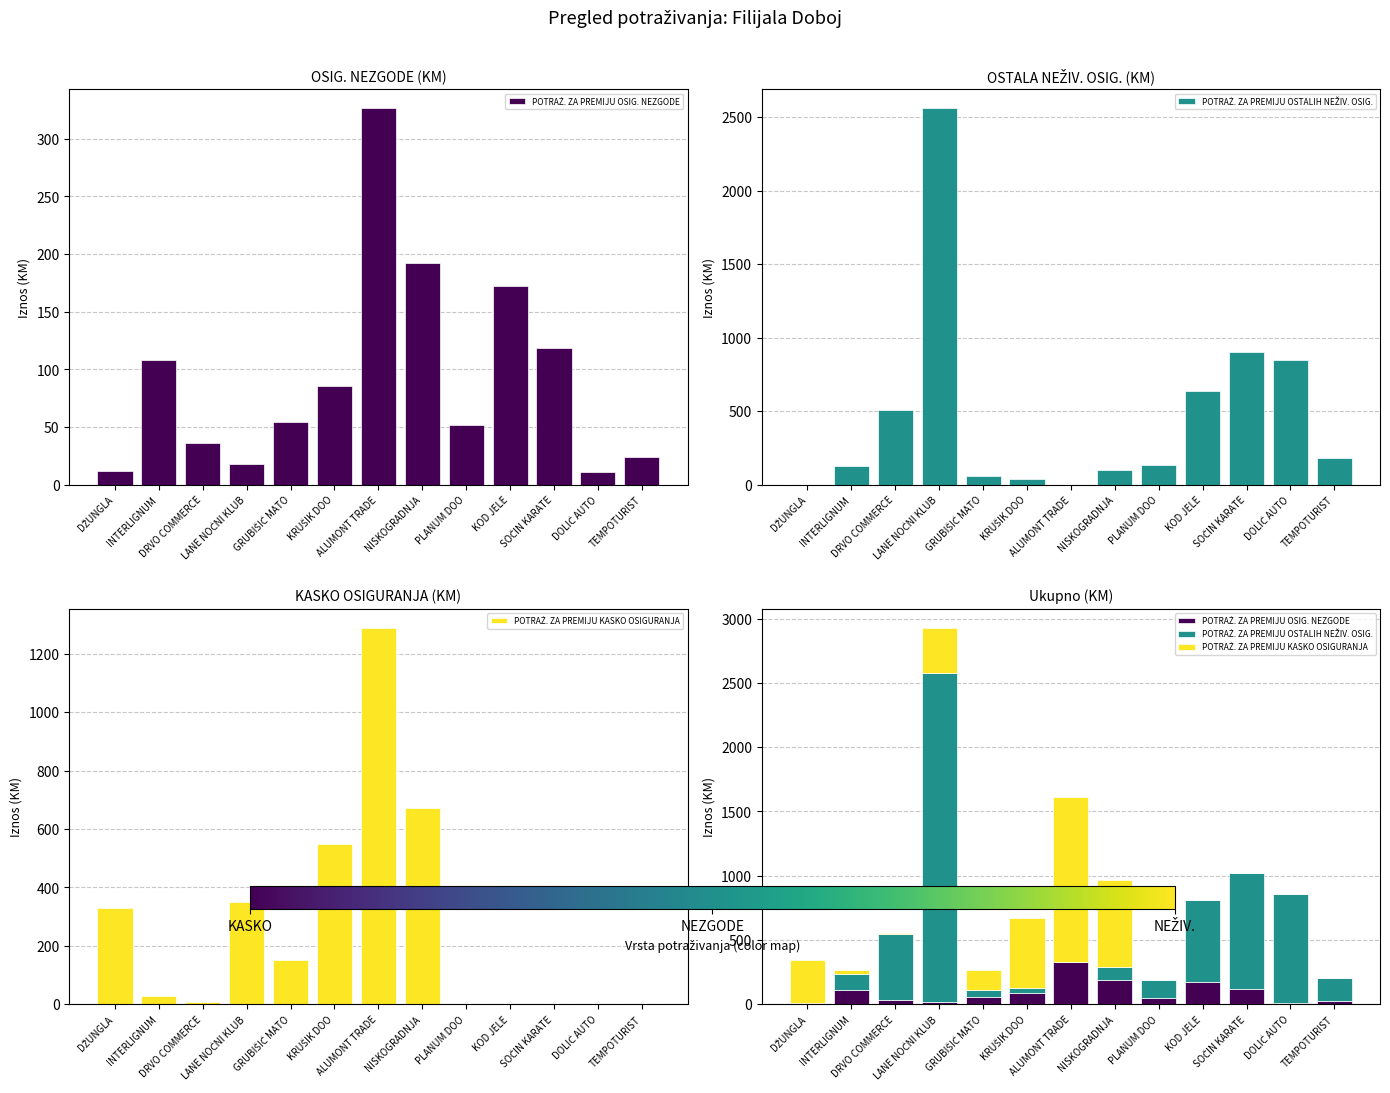

What are all the series names shown in the legend?

POTRAŻ. ZA PREMIJU OSIG. NEZGODE, POTRAŻ. ZA PREMIJU OSTALIH NEŽIV. OSIG., POTRAŻ. ZA PREMIJU KASKO OSIGURANJA